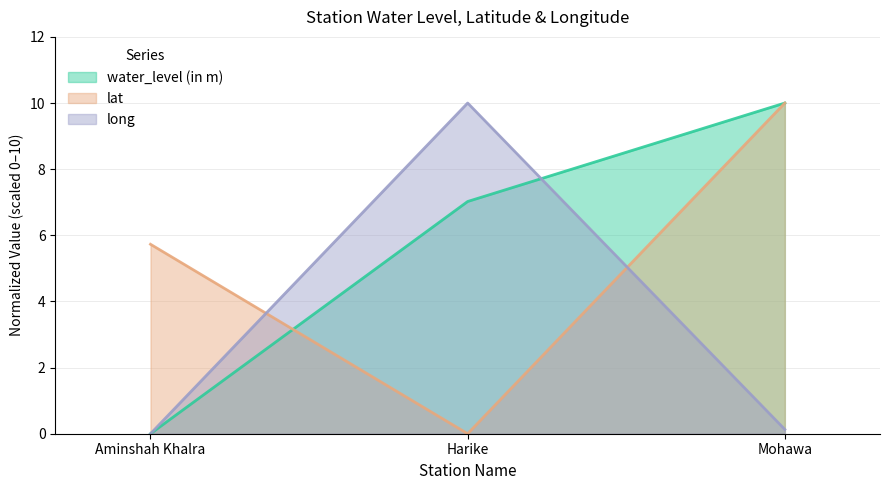

How many values in long are above zero?

2